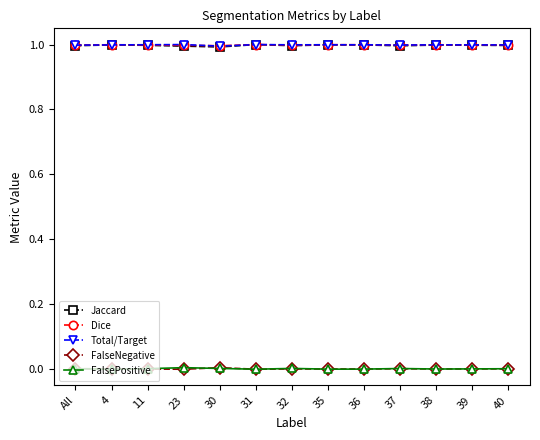

What is the total value across all series at 40?

3.0